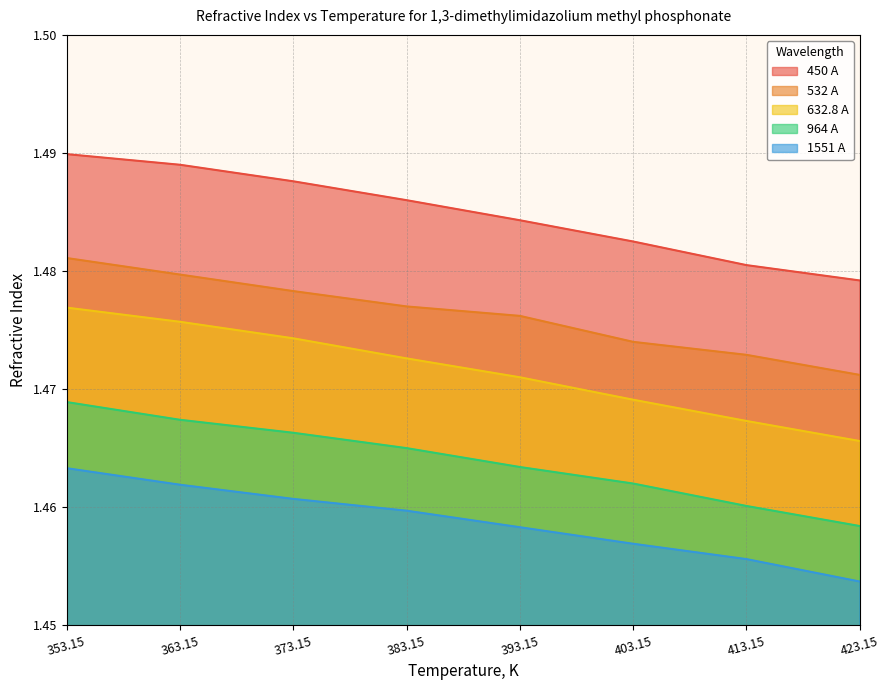

List the series in order of their peak value, lowest first.

1551 A, 964 A, 632.8 A, 532 A, 450 A